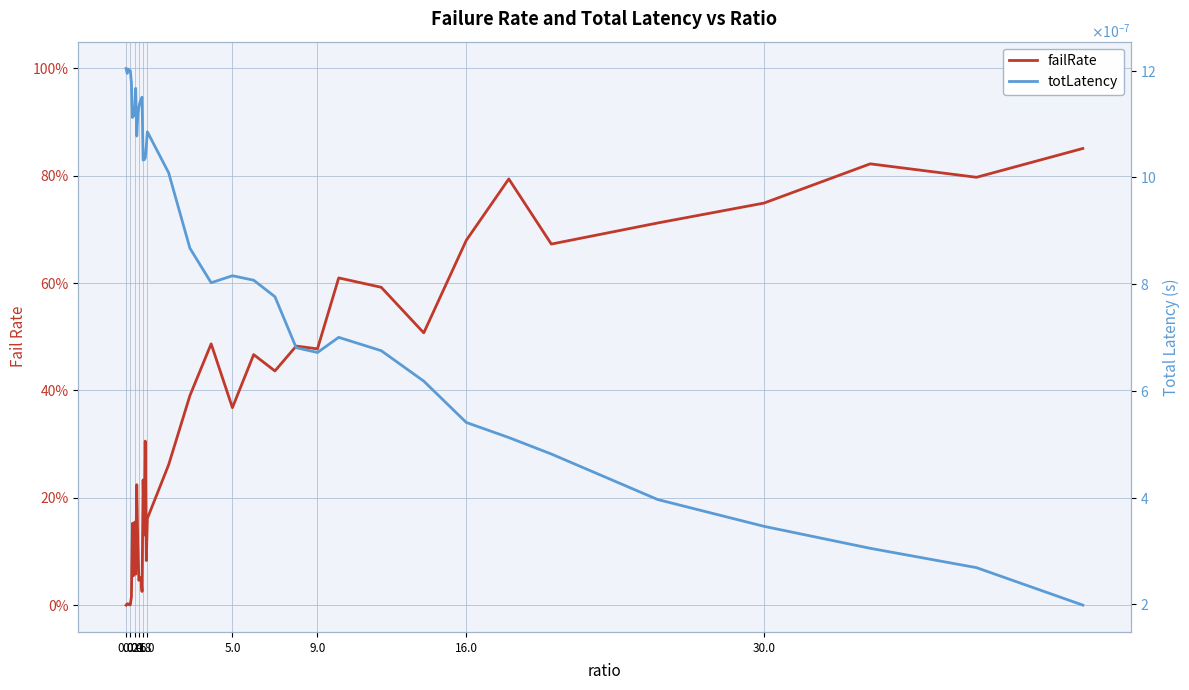

What are all the series names shown in the legend?

failRate, totLatency